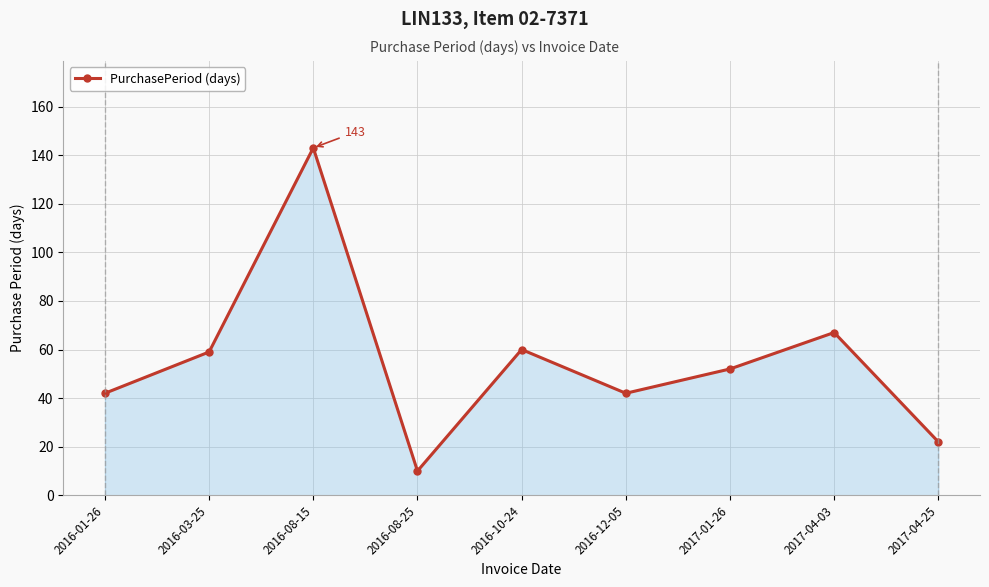

The value at 2016-08-15 is 89. True or false?

False